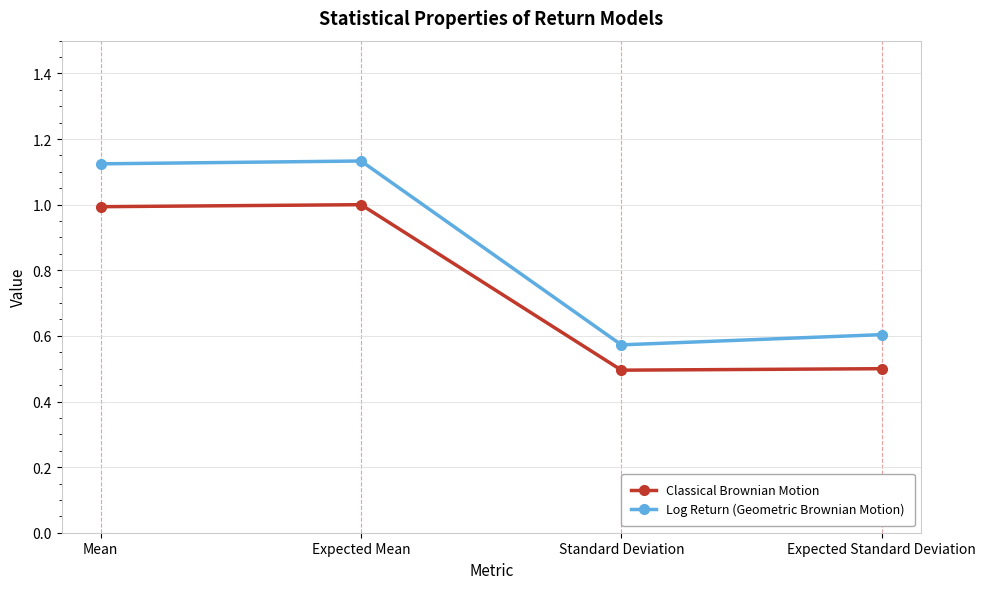

What is the label of the 4th point from the right?

Mean